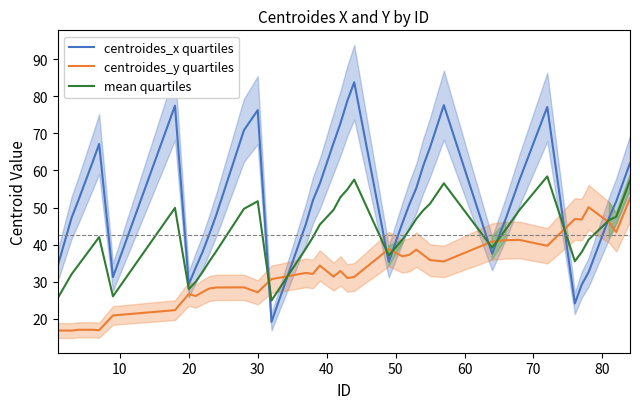

What is the minimum value for mean quartiles?

24.9